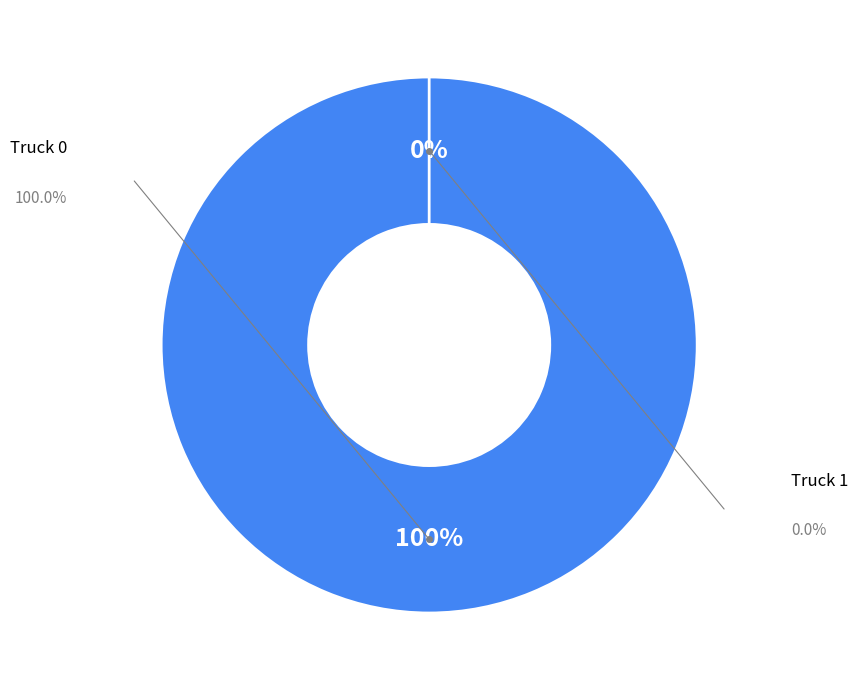

Which category has the biggest portion of the pie?

Truck 0